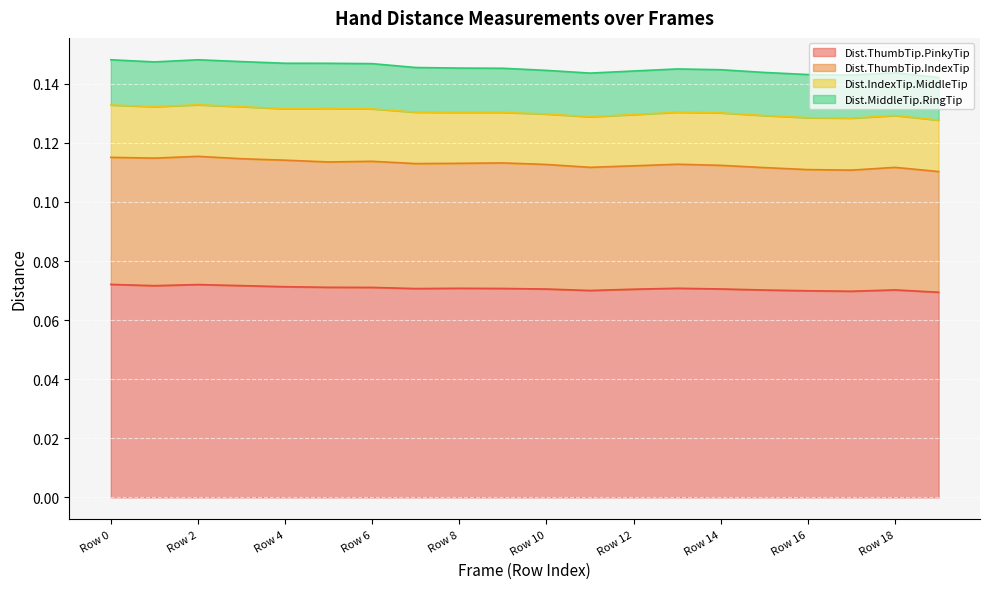

The value of Dist.ThumbTip.PinkyTip at Row 19 is 0.1. True or false?

True